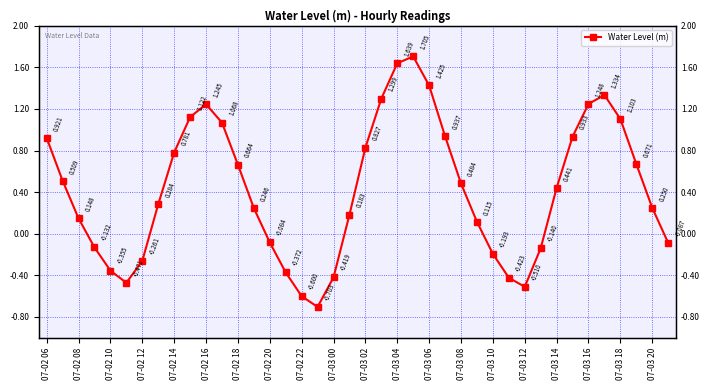

What is the sum of all values?

16.8